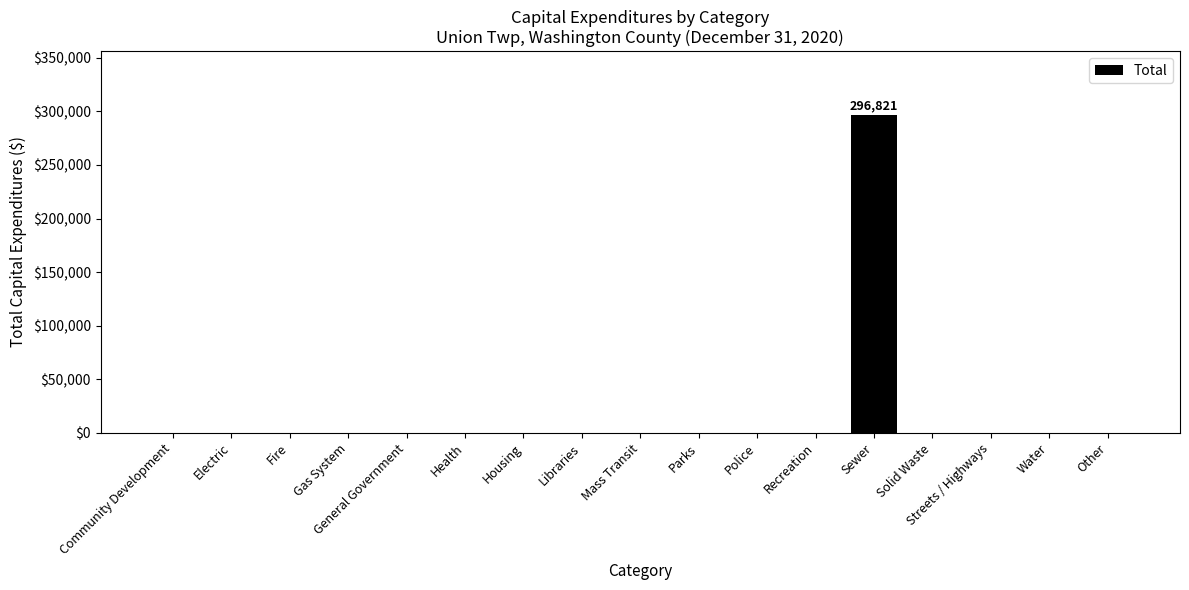

True or false: the data shows -204209 at General Government.

False